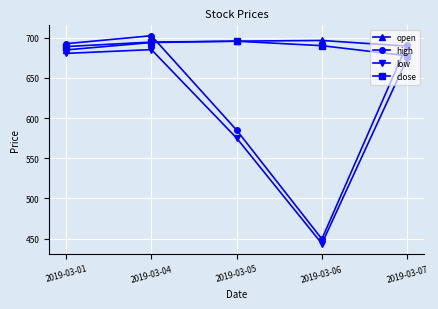

What are all the series names shown in the legend?

open, high, low, close